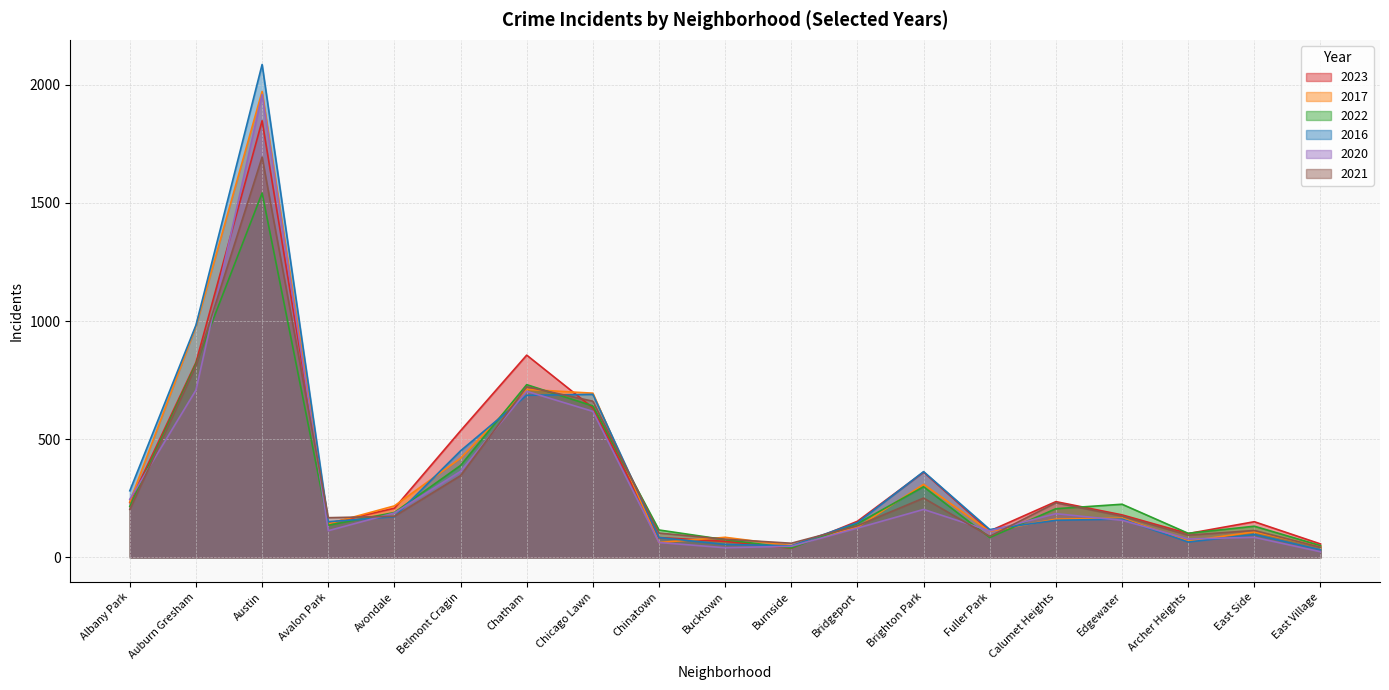

Where is 2016 nearest to the value 1059?

Auburn Gresham